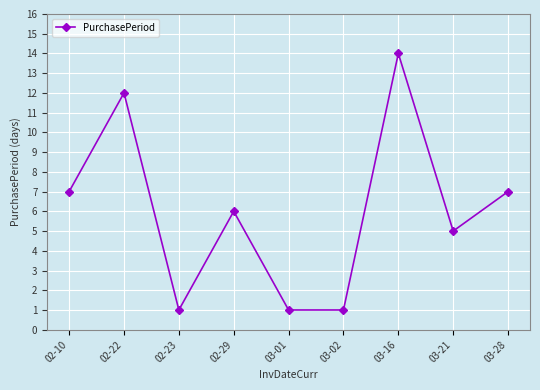

The chart shows a value of 1 at 03-02. True or false?

True